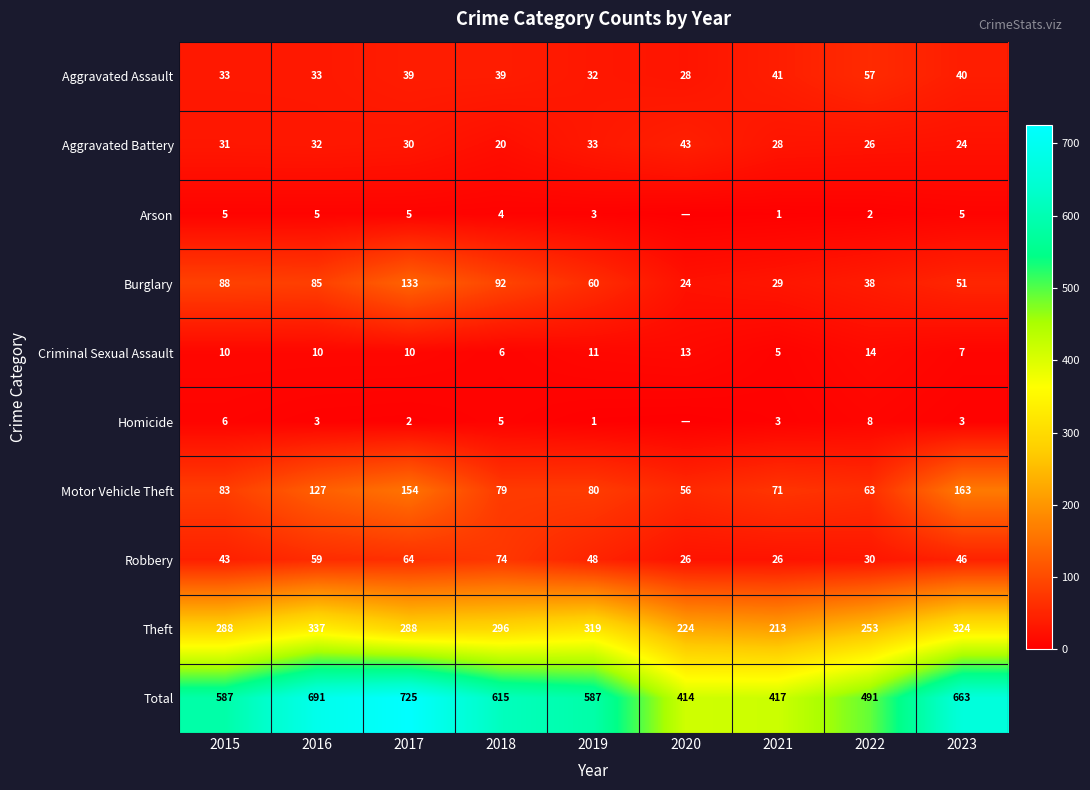

What is the spread (max minus min) of values at 2023?

660